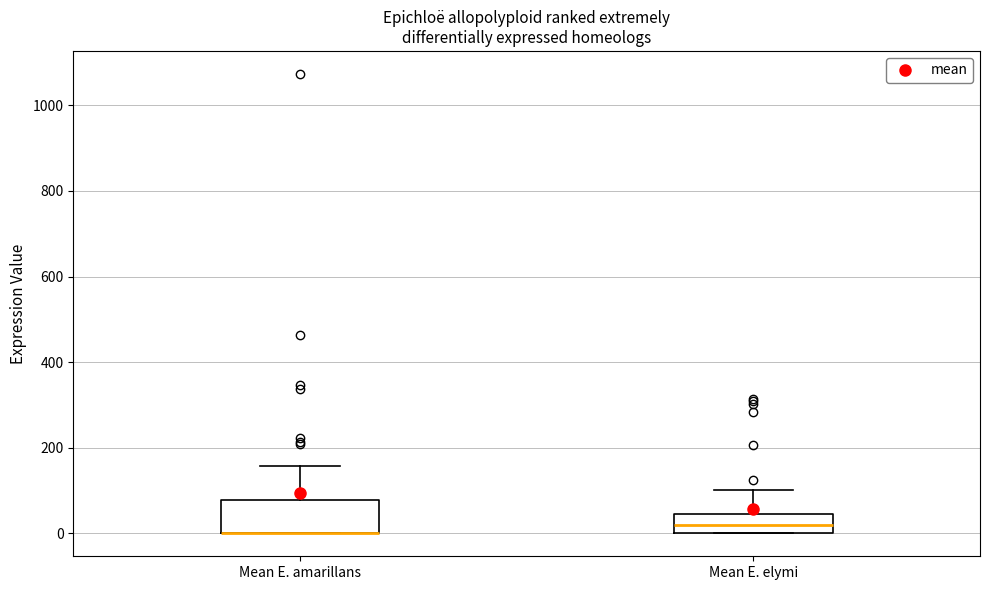

Reading left to right, transcribe this box plot: for each box, give where its median line is, the range the box spans, and where its two whiskers end, as read against the y-axis. The values are not printed on the chart, so give them approximately, as read against the axis.

Mean E. amarillans: median 0 (drawn on the box's lower edge), box 0 to 80, whiskers 0 to 160
Mean E. elymi: median 20, box 0 to 40, whiskers 0 to 100